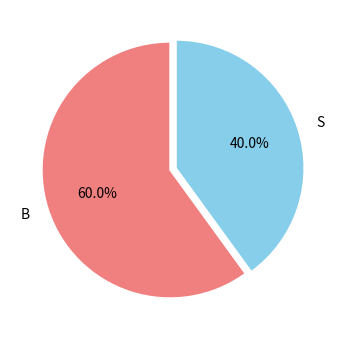

Does any single category account for the majority?

Yes